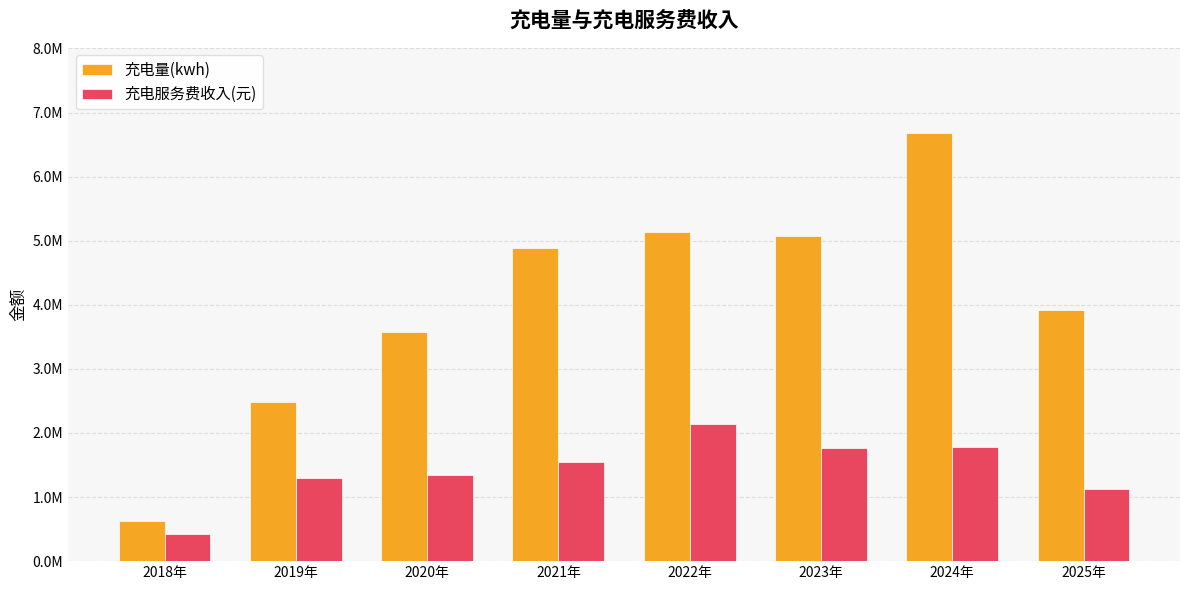

Reading left to right, extract all data points from this chart.

充电量(kwh): 626625.0	2487651.5	3580420.5	4883218.0	5136589.4	5076097.3	6674722.1	3919250.9
充电服务费收入(元): 419522.9	1298604.5	1340324.3	1541061.5	2141138.7	1765909.9	1775147.2	1129365.7